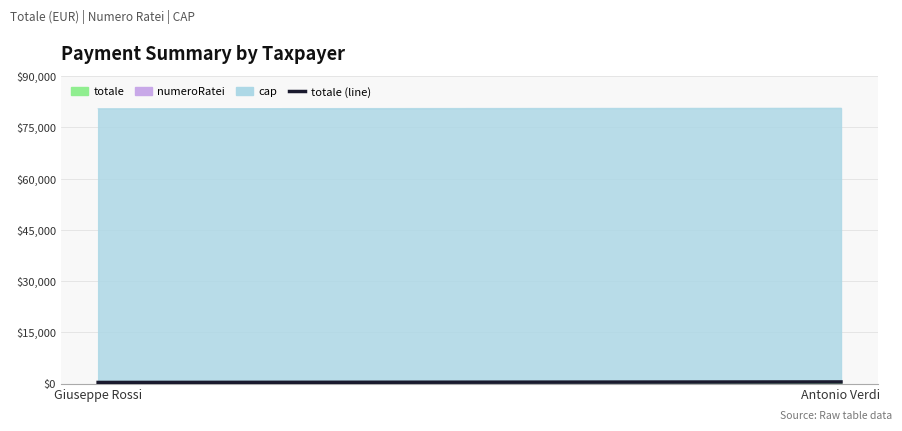

What is the difference between the maximum and minimum values?

150